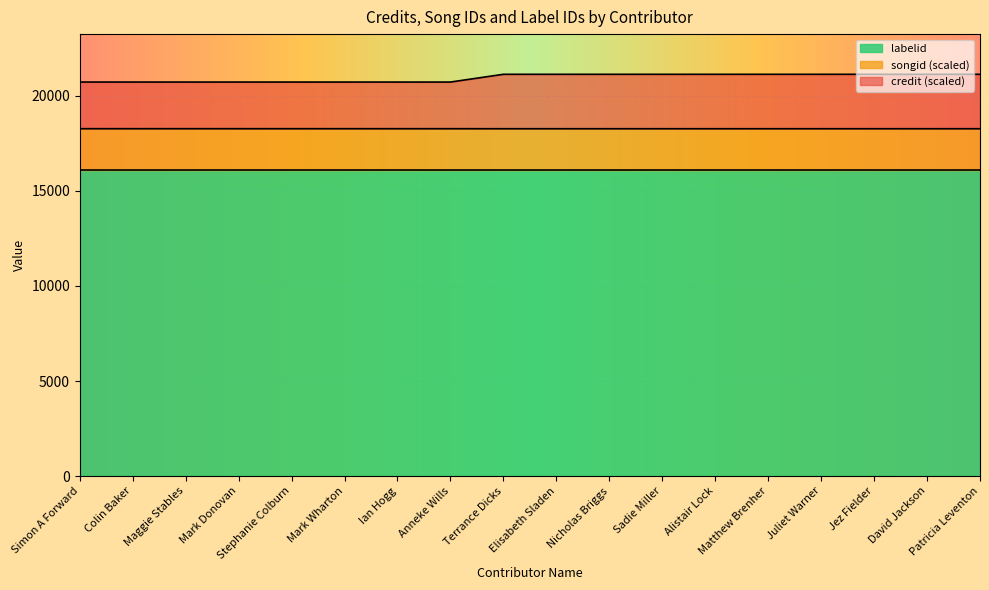

What position from the right is Nicholas Briggs?

8